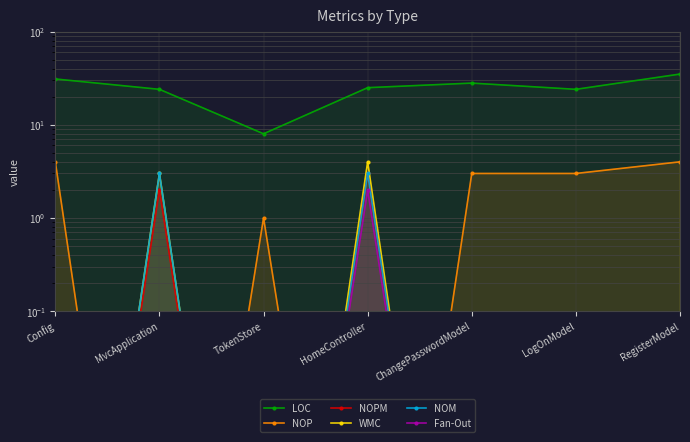

Which category has the highest value across all series?

RegisterModel